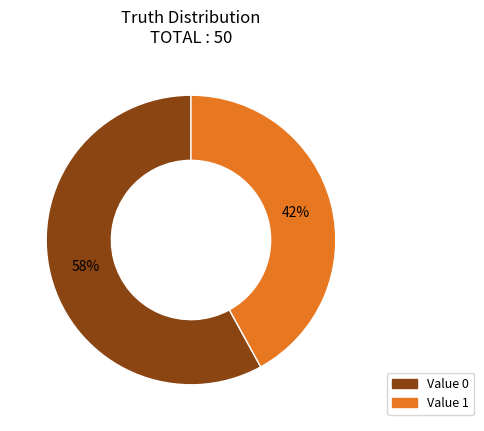

How many slices are in this pie chart?

2